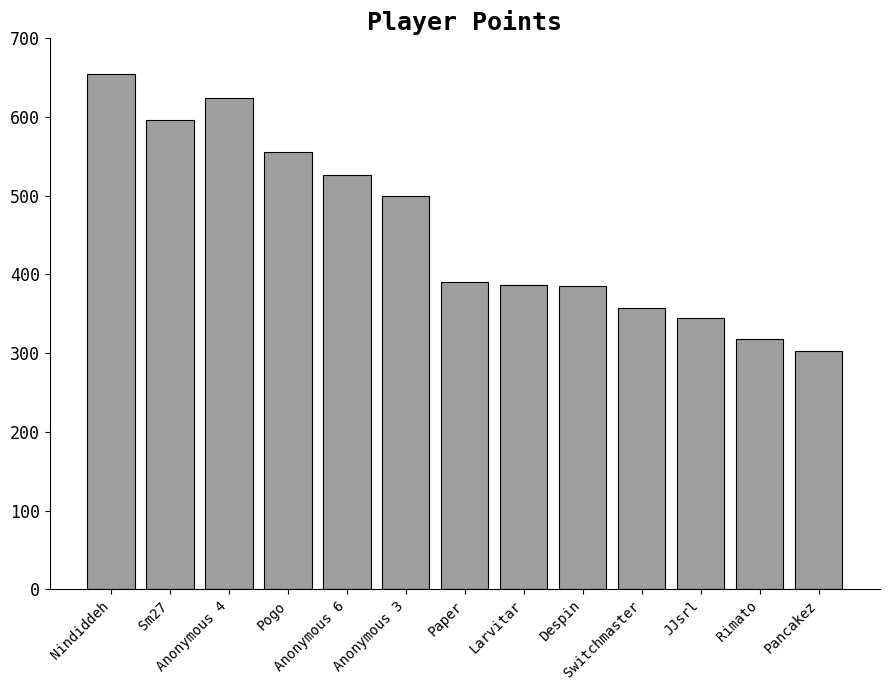

True or false: the data shows 303 at Pancakez.

True